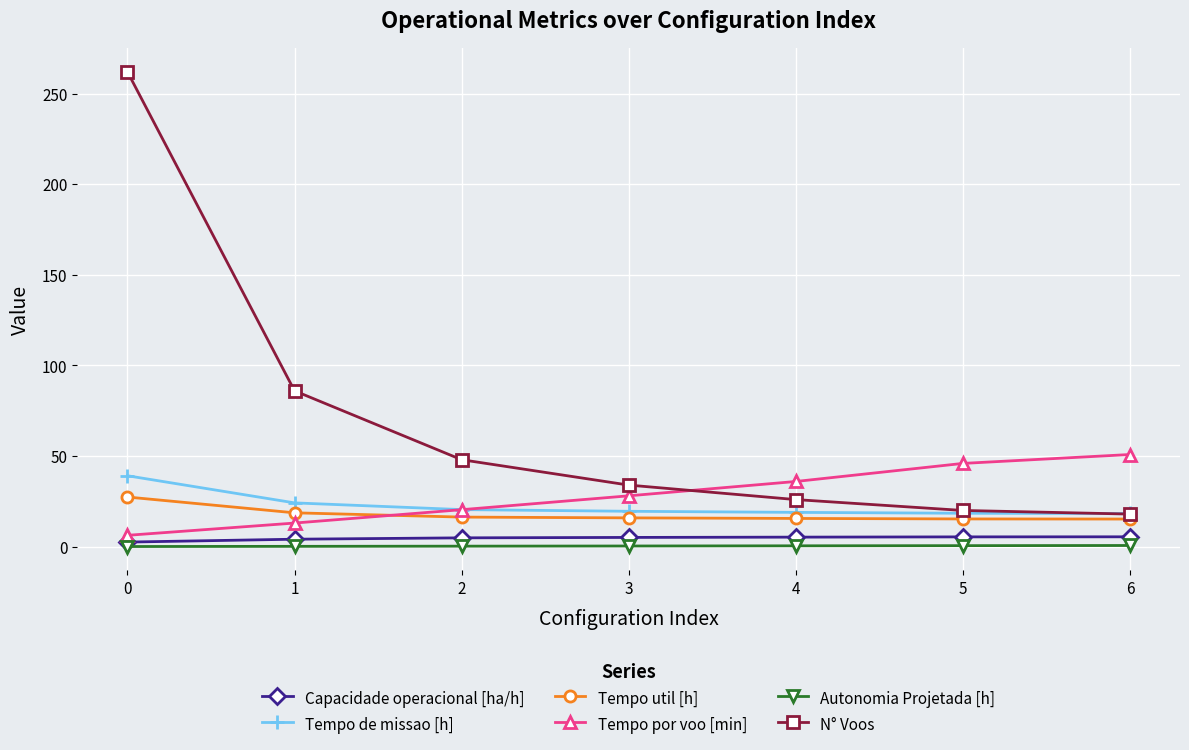

What is the value of the Tempo por voo [min] point at the 2nd from the left?

13.1